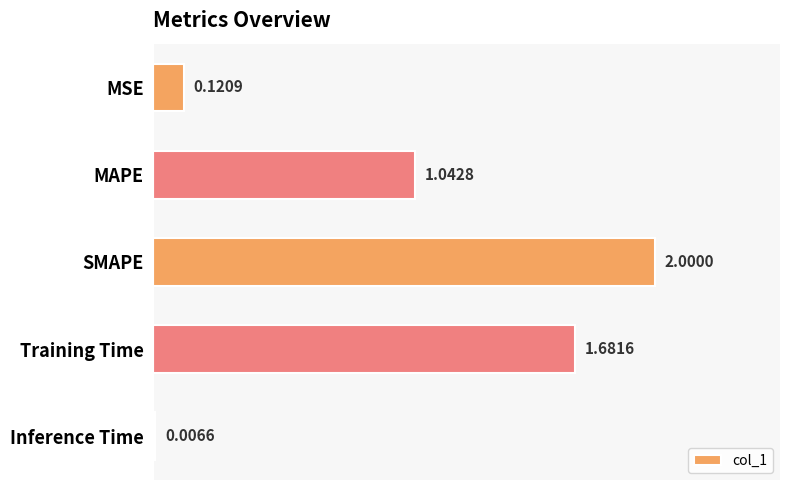

What is the greatest value displayed?

2.0